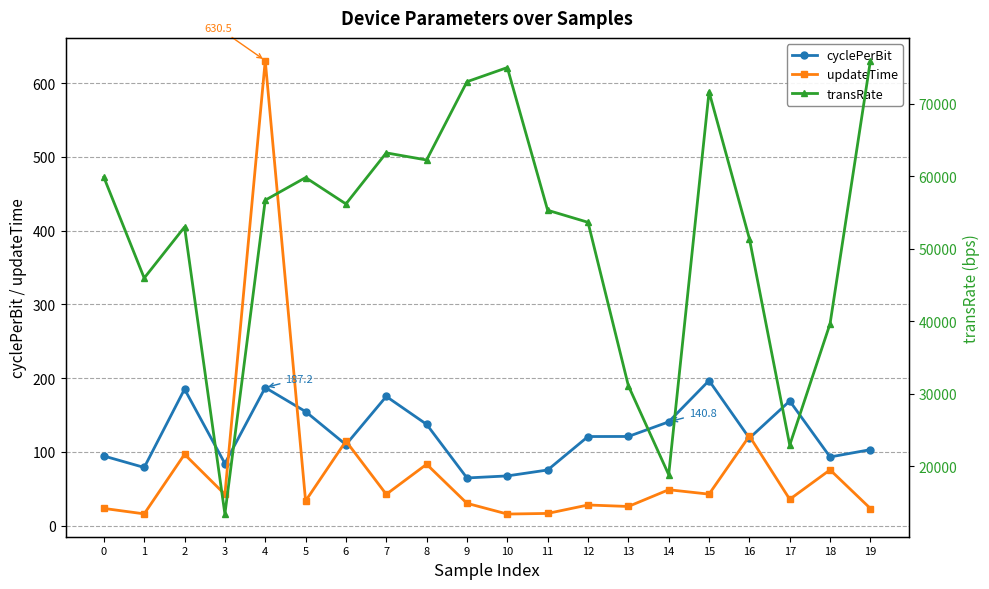

What is the highest value of the transRate series?

75942.4